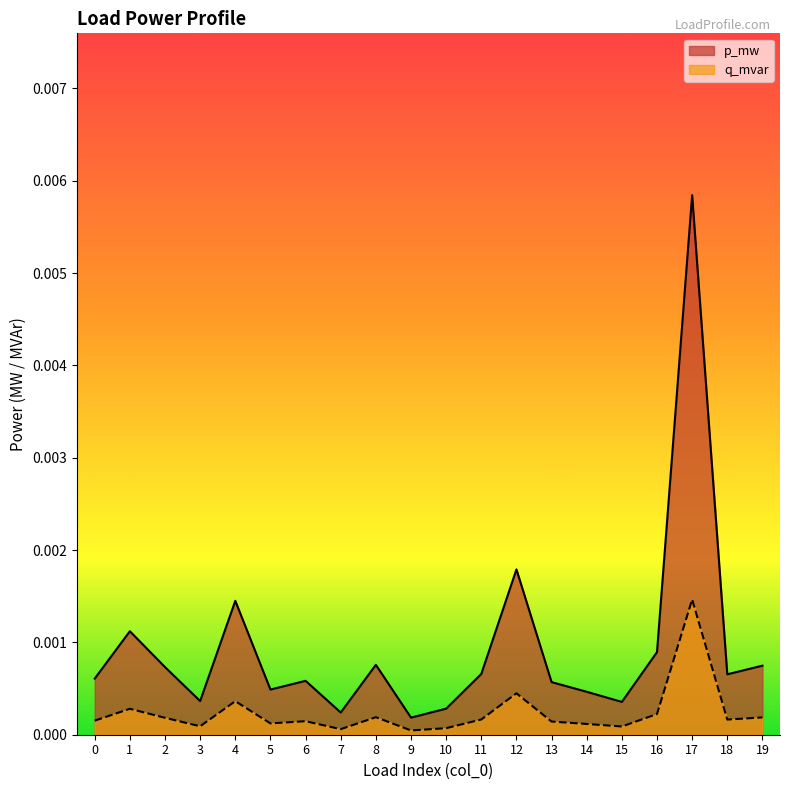

Rank the series by their maximum value, from lowest to highest.

q_mvar, p_mw